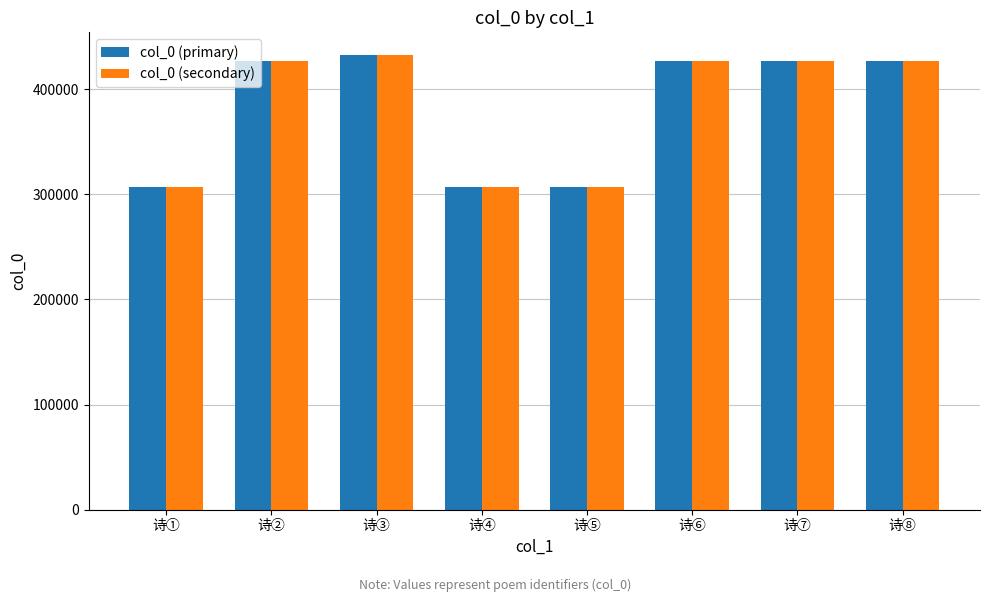

What are all the series names shown in the legend?

col_0 (primary), col_0 (secondary)